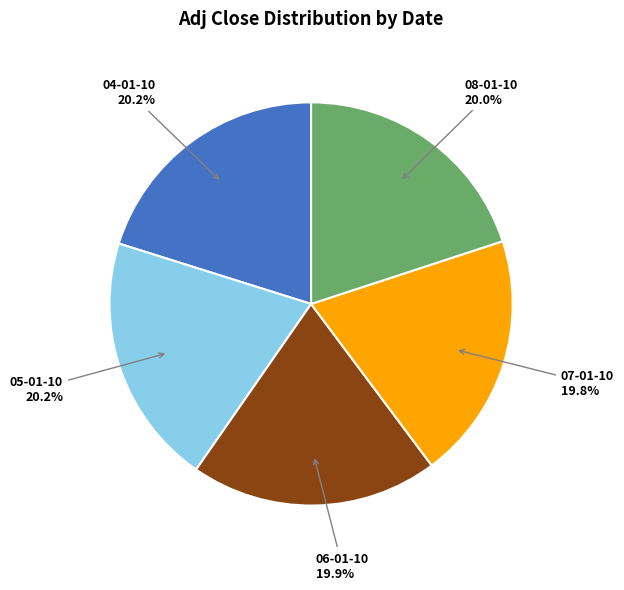

Is the sum of 08-01-10 and 06-01-10 greater than half?

No